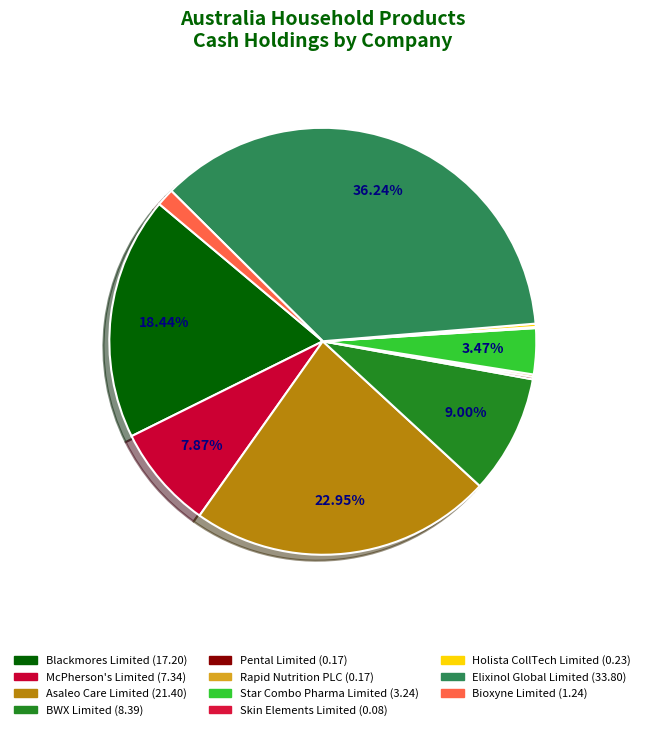

How many slices are in this pie chart?

11